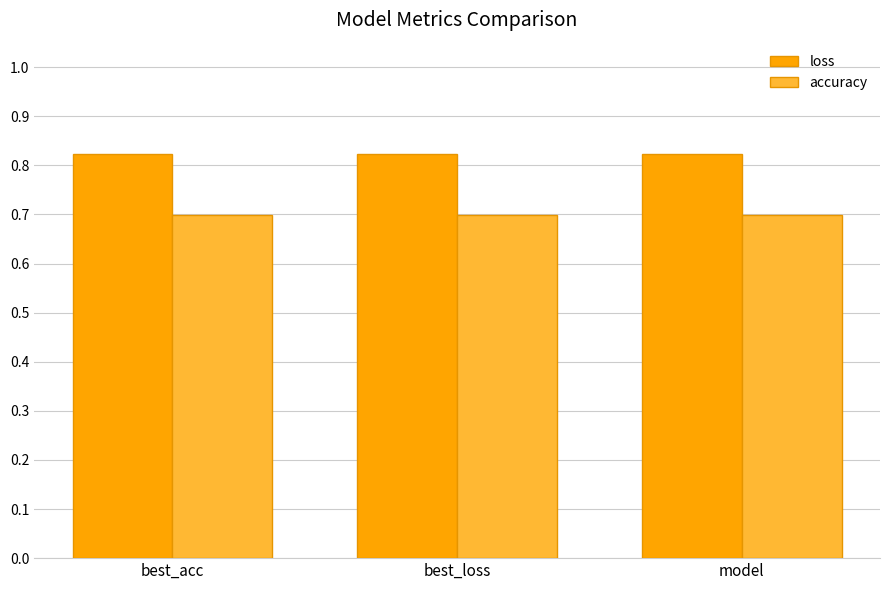

What is the approximate value of accuracy at best_loss?

0.7